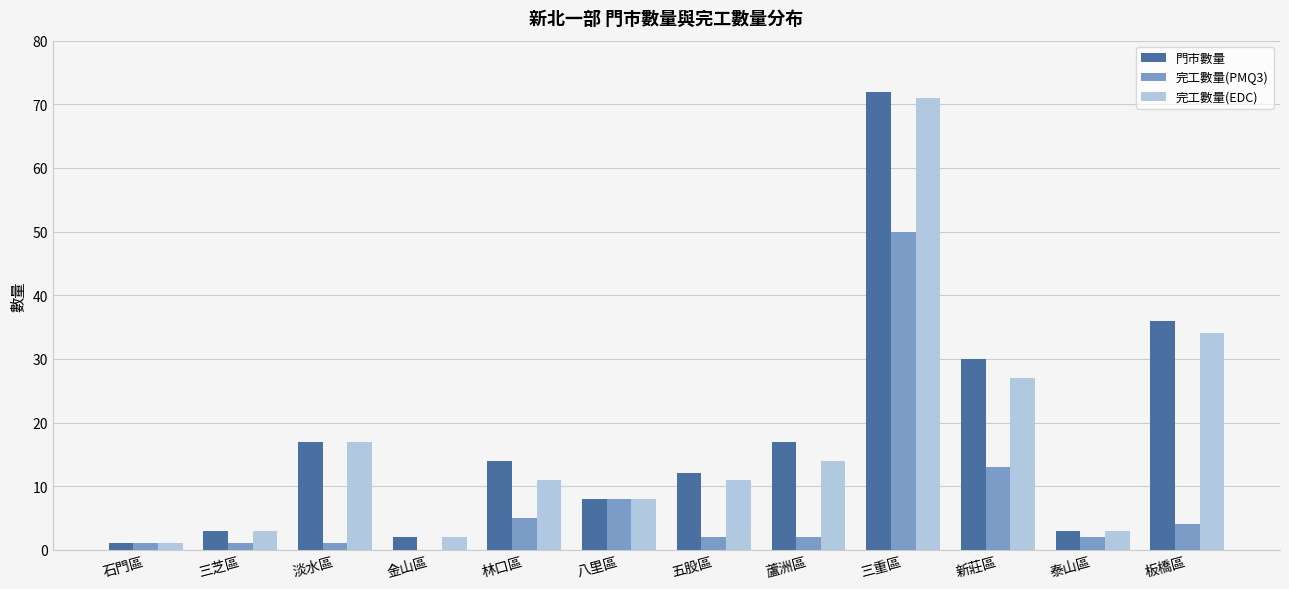

Reading left to right, list all the values displayed in this chart.

門市數量: 1	3	17	2	14	8	12	17	72	30	3	36
完工數量(PMQ3): 1	1	1	0	5	8	2	2	50	13	2	4
完工數量(EDC): 1	3	17	2	11	8	11	14	71	27	3	34